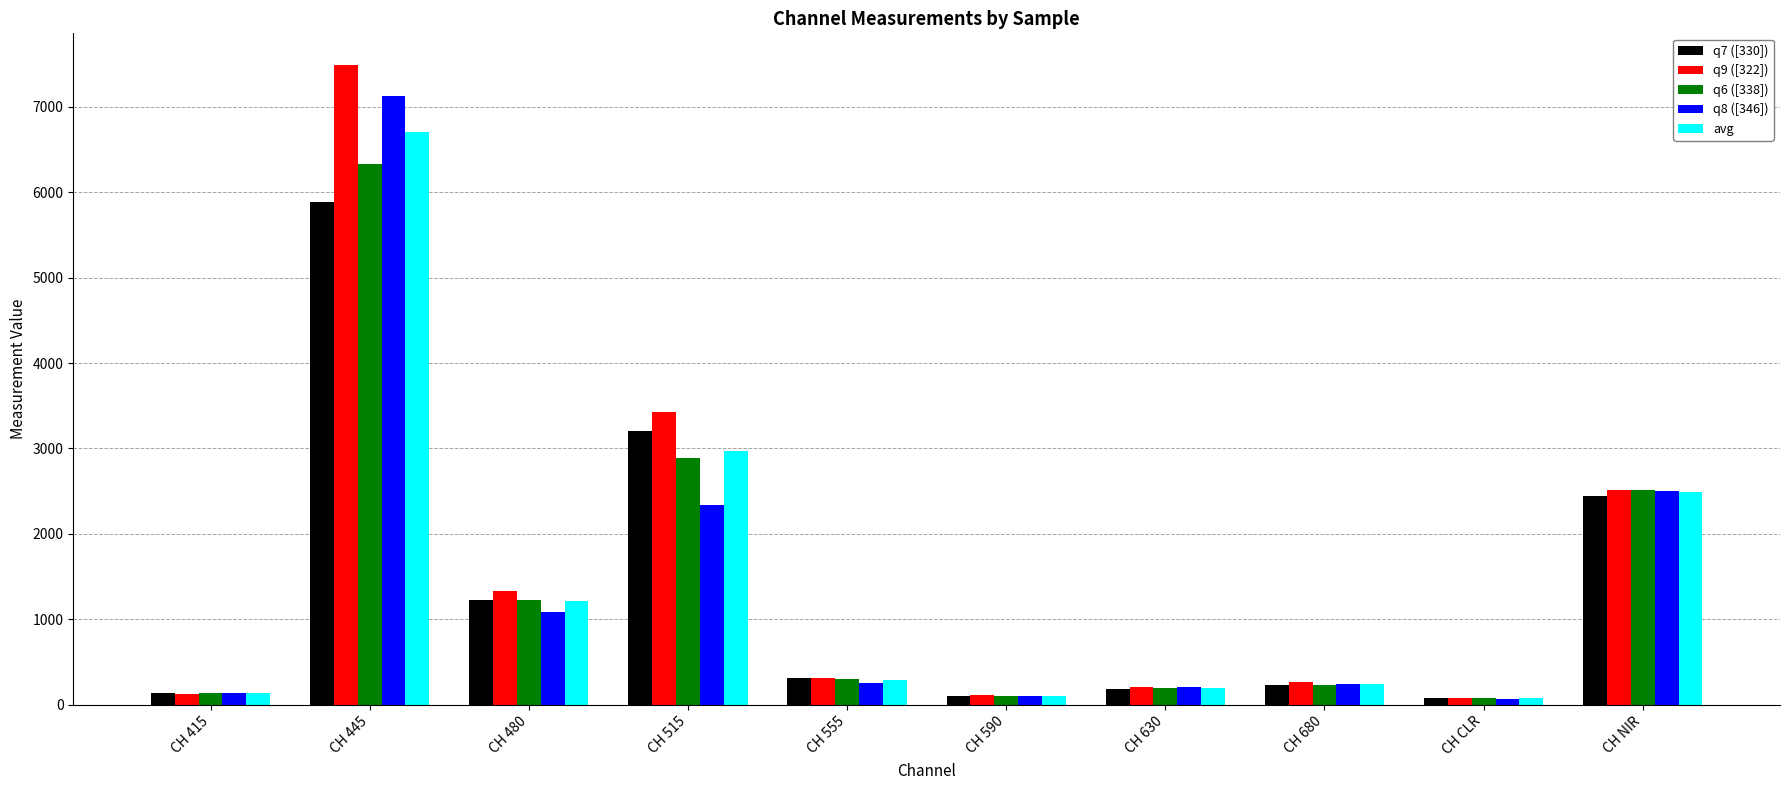

What are all the series names shown in the legend?

q7 ([330]), q9 ([322]), q6 ([338]), q8 ([346]), avg